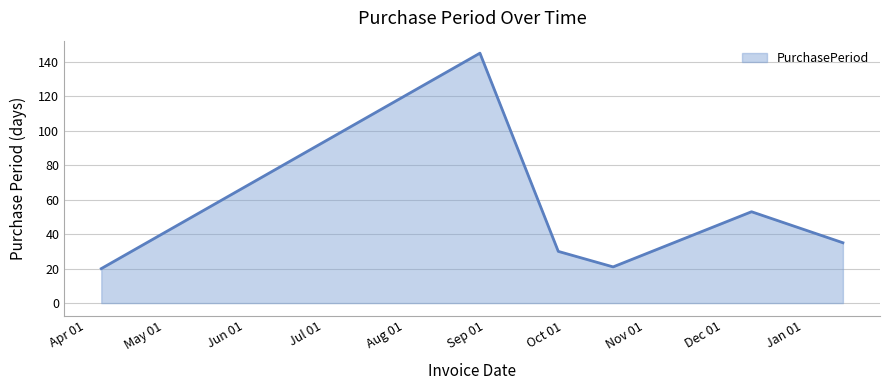

What is the minimum value shown in the chart?

20